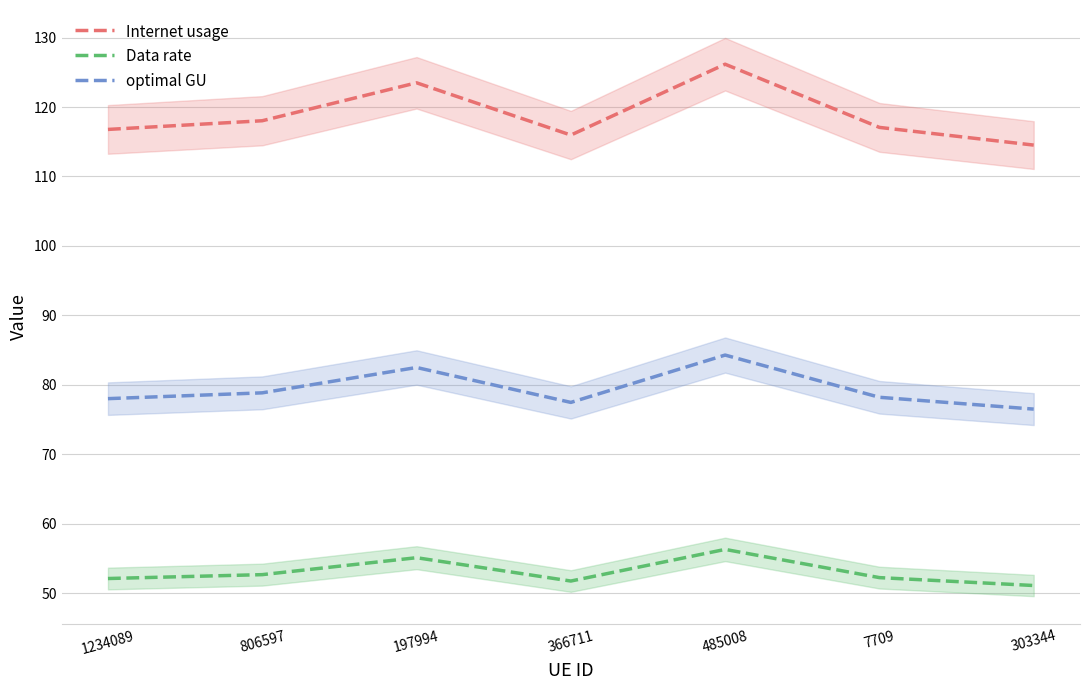

What is the label of the 2nd point from the left?

806597